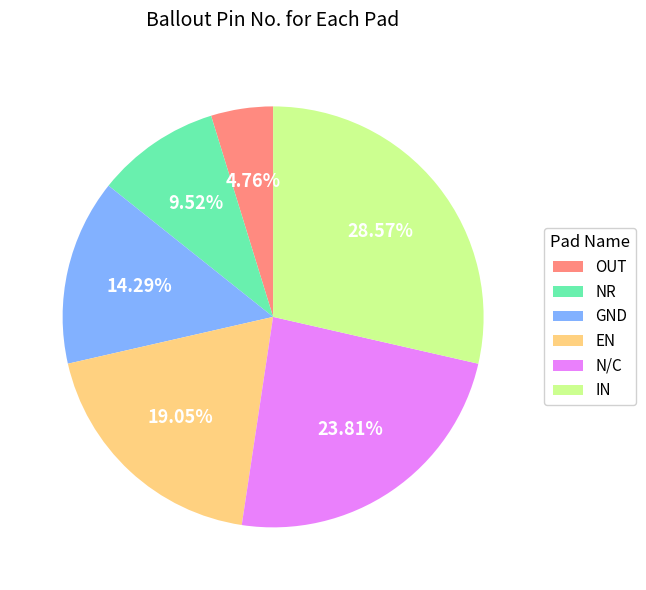

How many slices are in this pie chart?

6